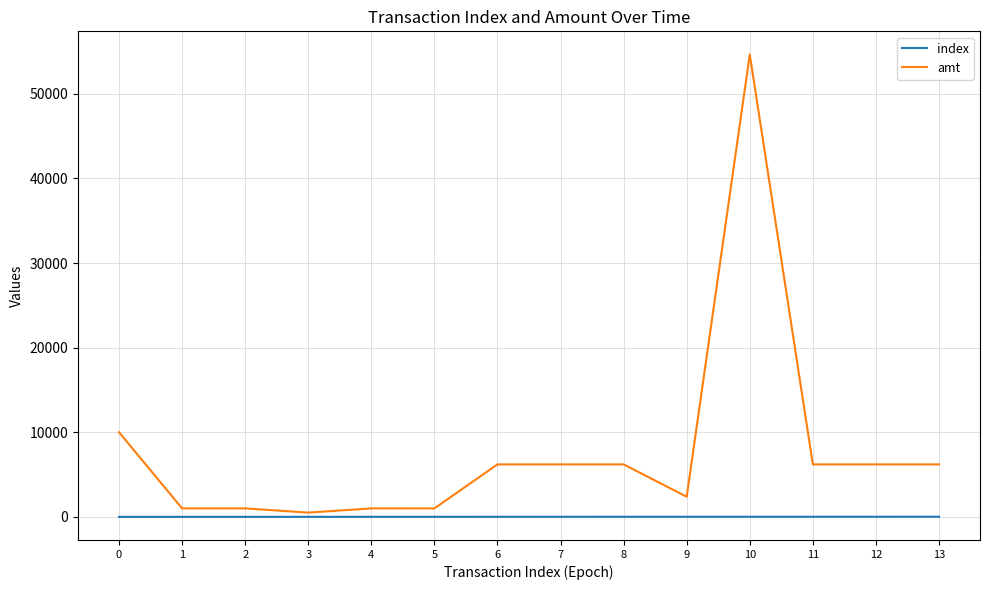

Which series has the largest total across all categories?

amt